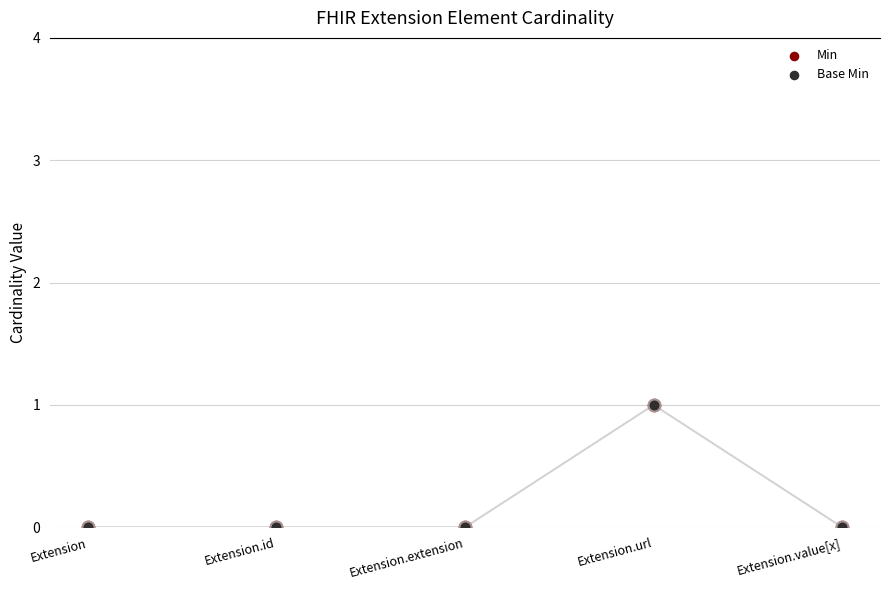

Is the value of Base Min at Extension greater than the value of Min at Extension.id?

No